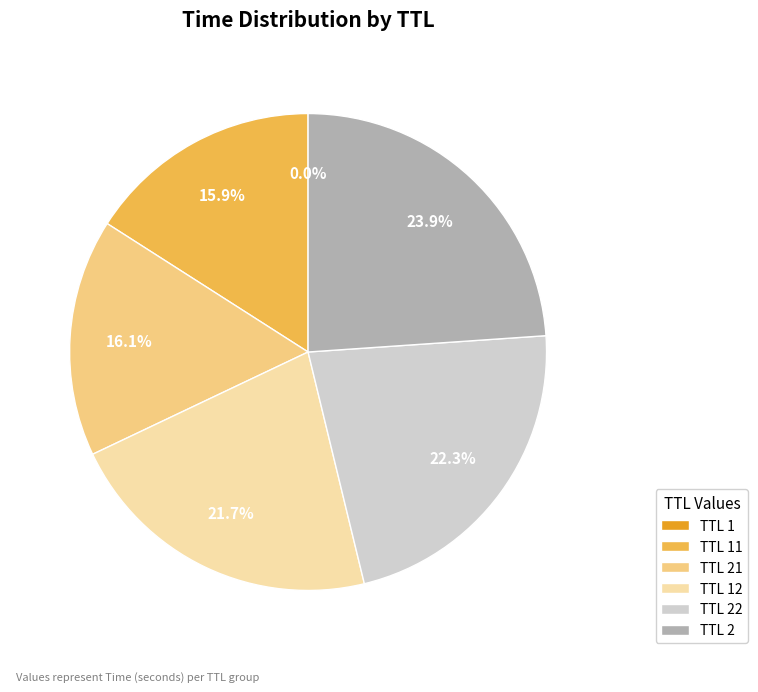

What is the largest slice in the pie chart?

TTL 2